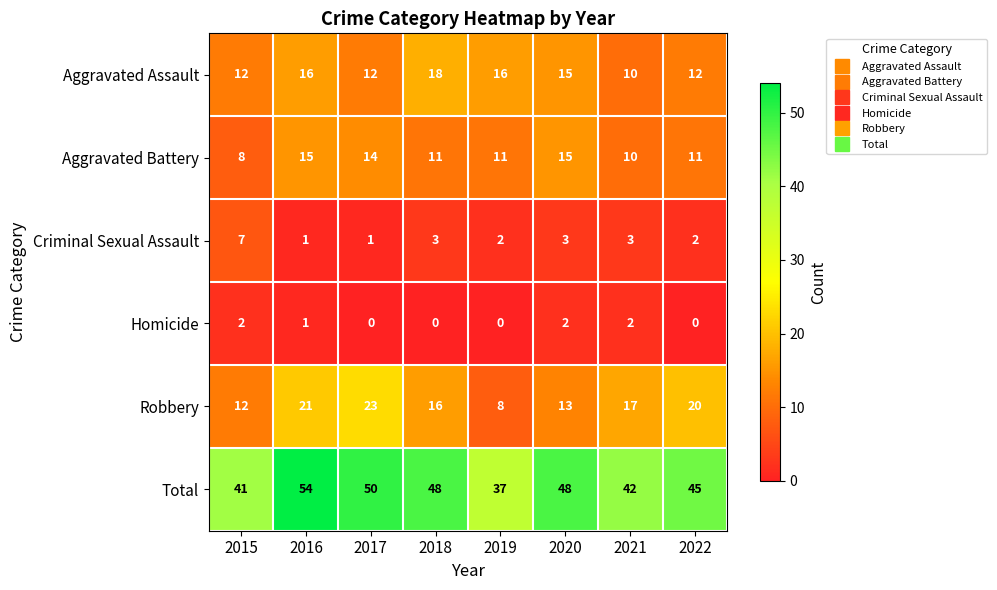

What is the lowest value of the Aggravated Battery series?

8